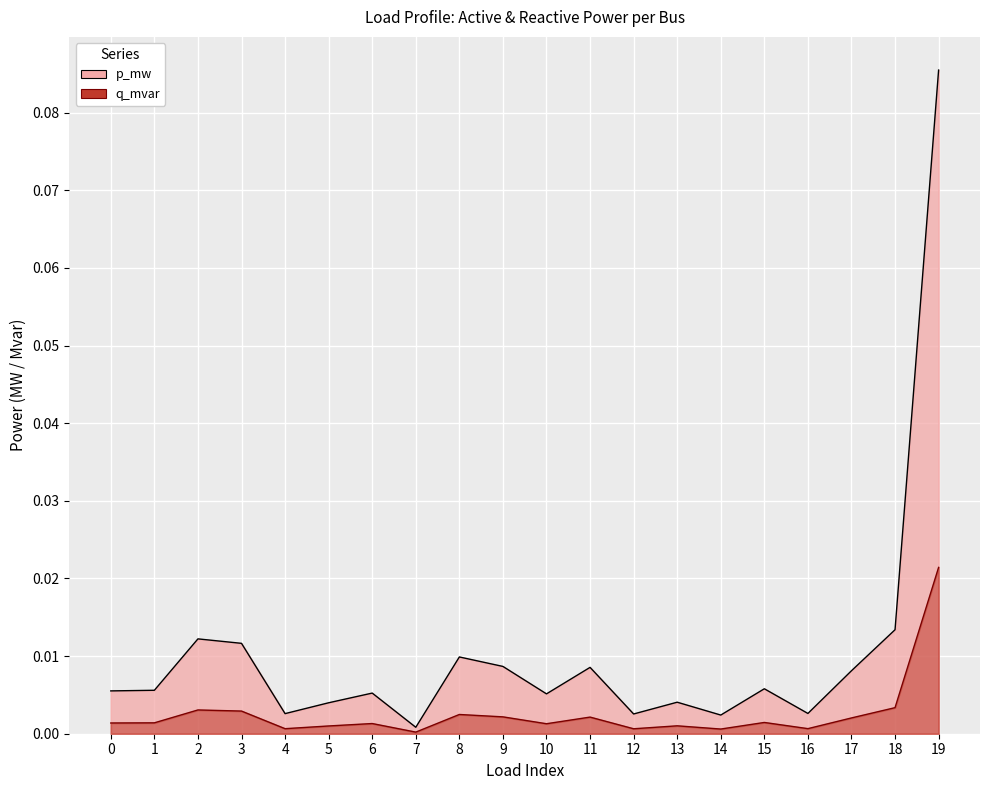

Between 16 and 19, which is larger?

19